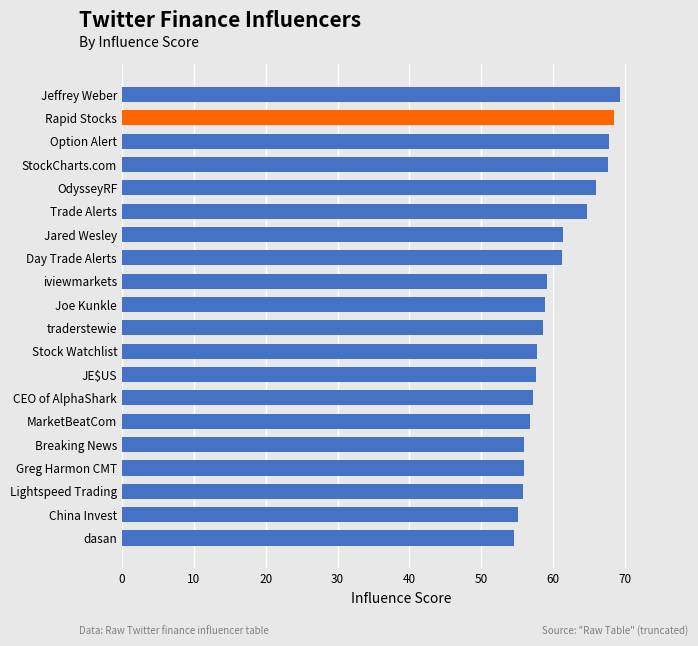

What is the difference between the second highest and second lowest values?

13.4